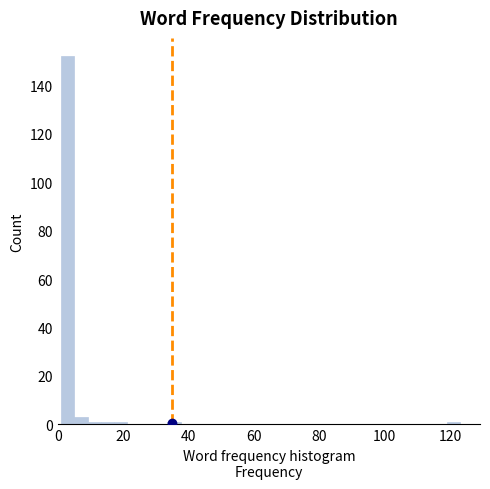

Read against the x-axis, roughly where is the centre of the tallest bar?

4